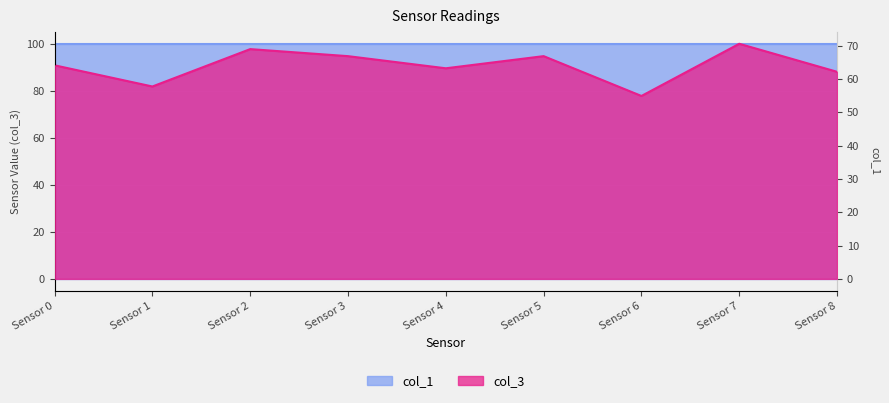

Which label corresponds to the smallest value in the chart?

Sensor 6